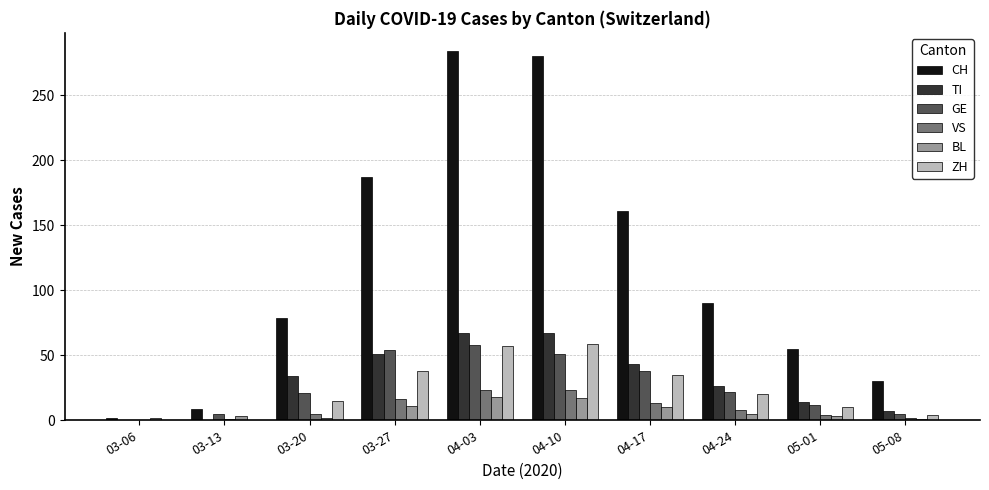

Which series changed the most between 03-20 and 03-27?

CH